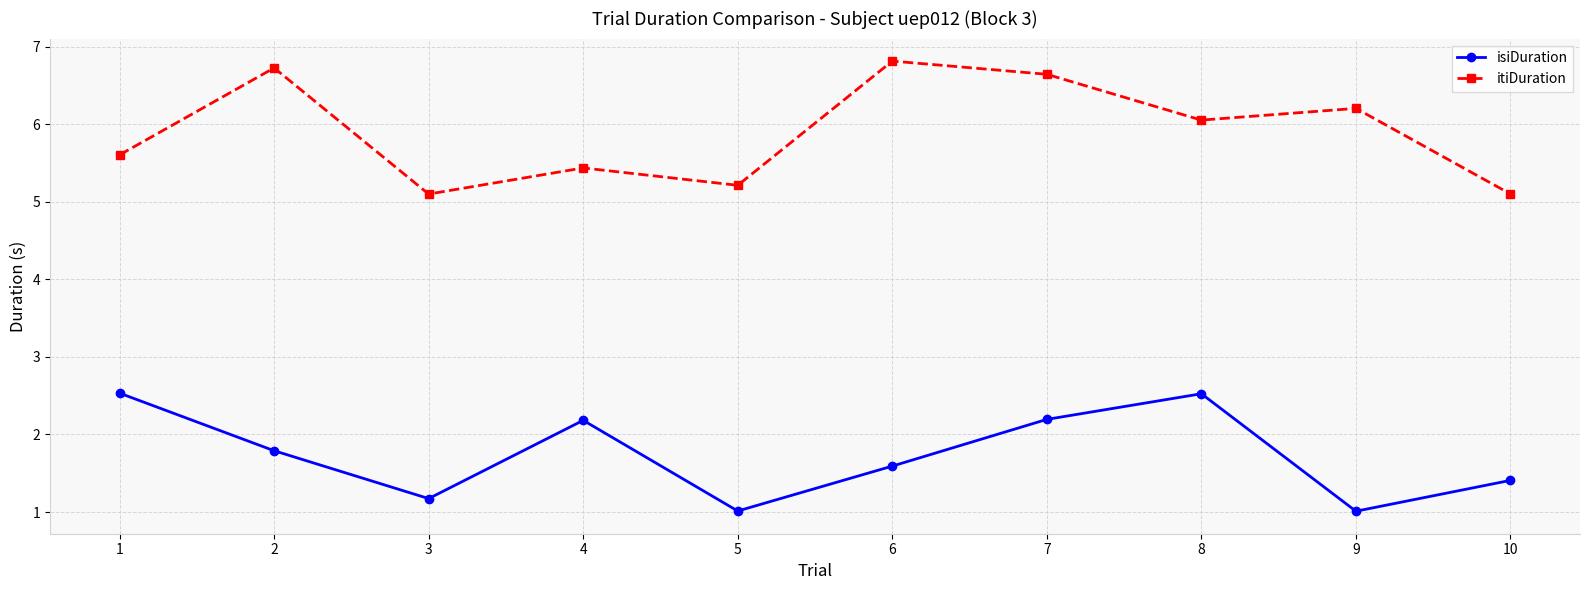

The value of isiDuration at 4 is 2.2. True or false?

True